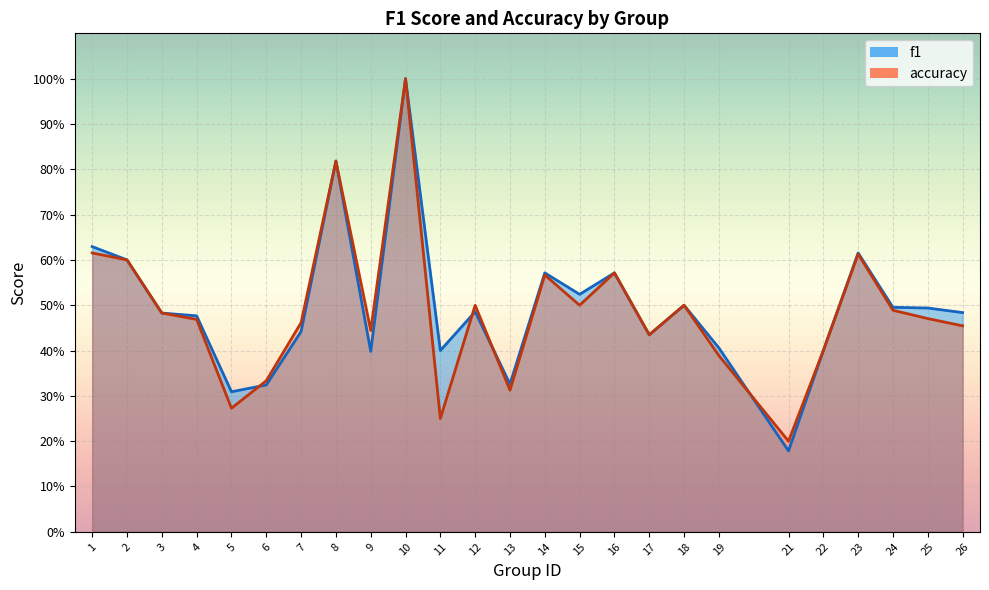

Reading left to right, transcribe all the data shown in this chart.

f1: 0.6	0.6	0.5	0.5	0.3	0.3	0.4	0.8	0.4	1.0	0.4	0.5	0.3	0.6	0.5	0.6	0.4	0.5	0.4	0.2	0.4	0.6	0.5	0.5	0.5
accuracy: 0.6	0.6	0.5	0.5	0.3	0.3	0.5	0.8	0.4	1.0	0.2	0.5	0.3	0.6	0.5	0.6	0.4	0.5	0.4	0.2	0.4	0.6	0.5	0.5	0.5